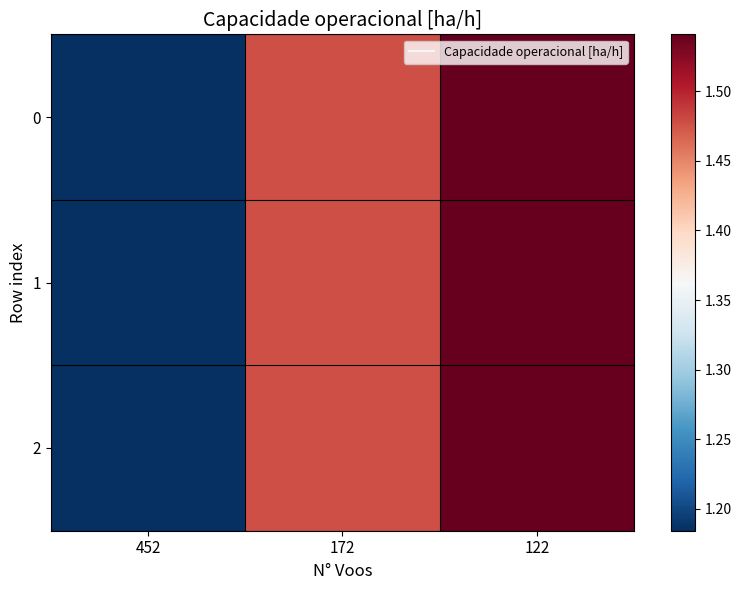

Rank the series at 122 from lowest to highest value.

0, 1, 2